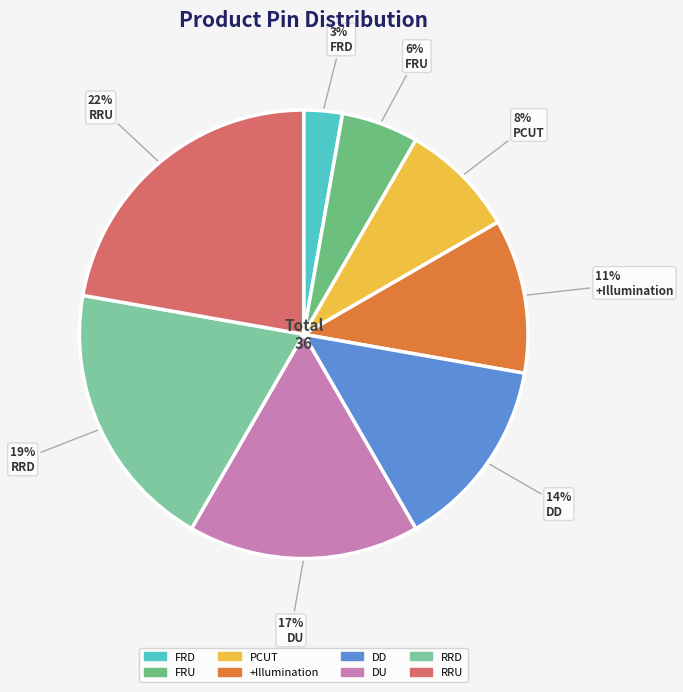

To the nearest percent, what is the average slice percentage?

12%